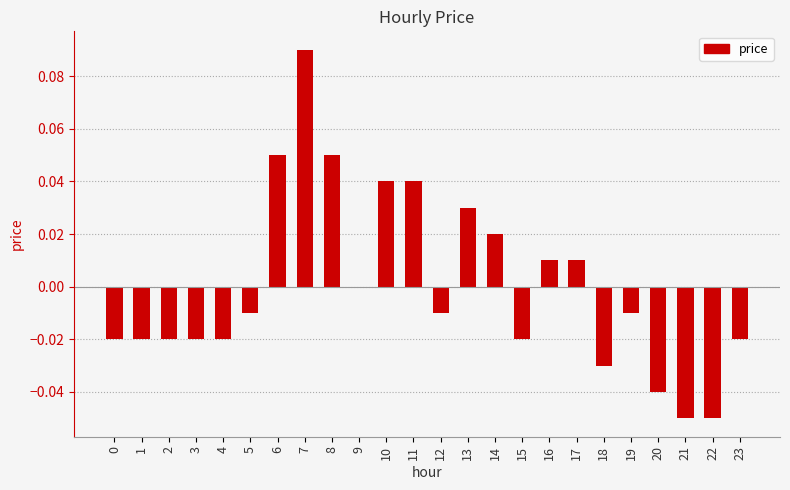

Between 19 and 20, which is larger?

19